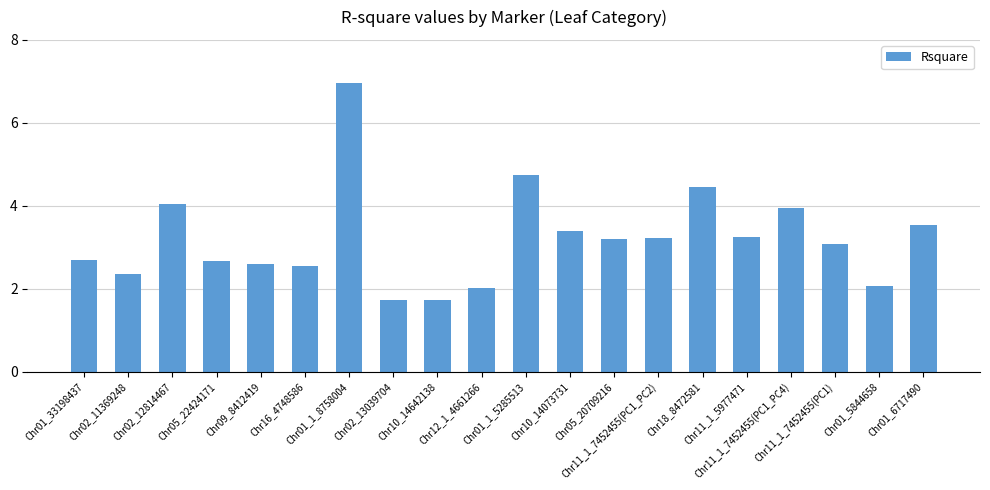

What is the smallest value displayed?

1.7